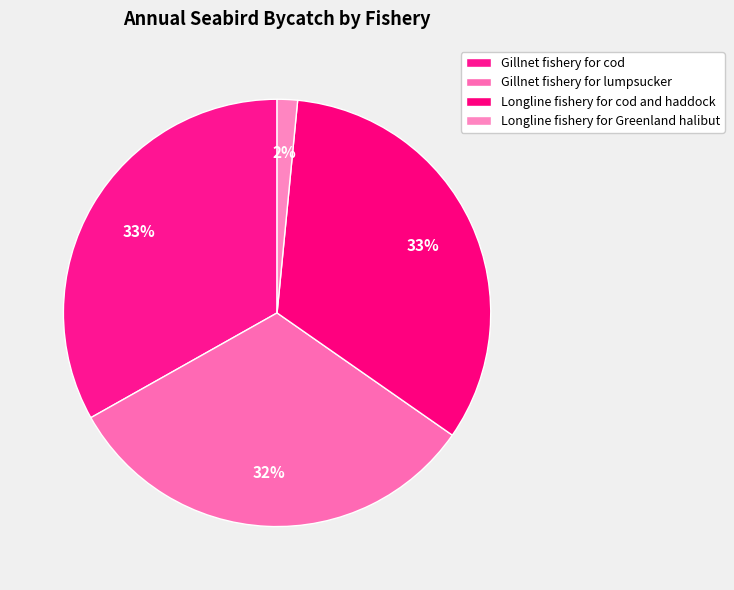

Count the number of slices in the pie.

4